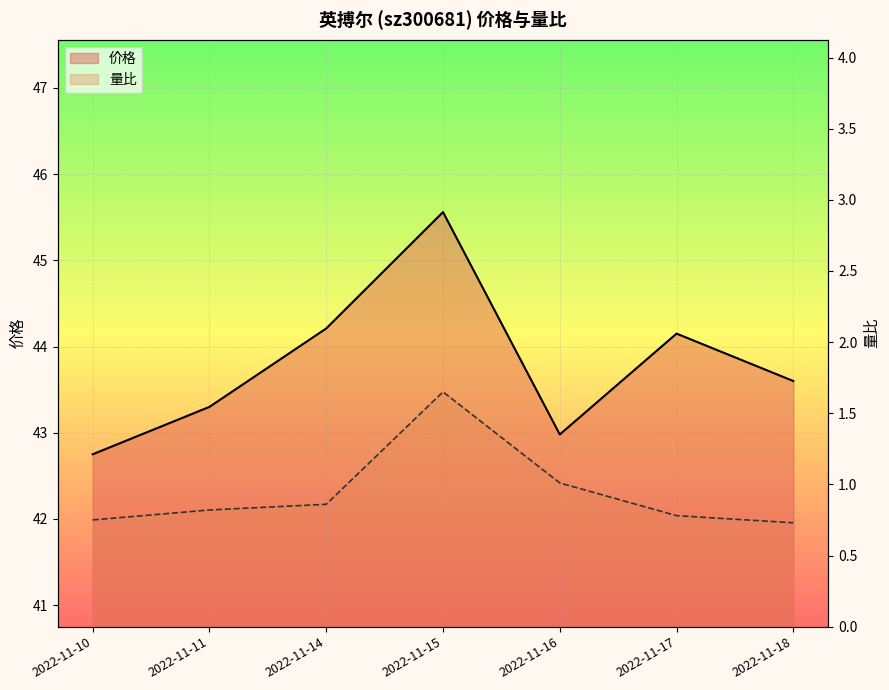

How many distinct data groups are displayed?

2